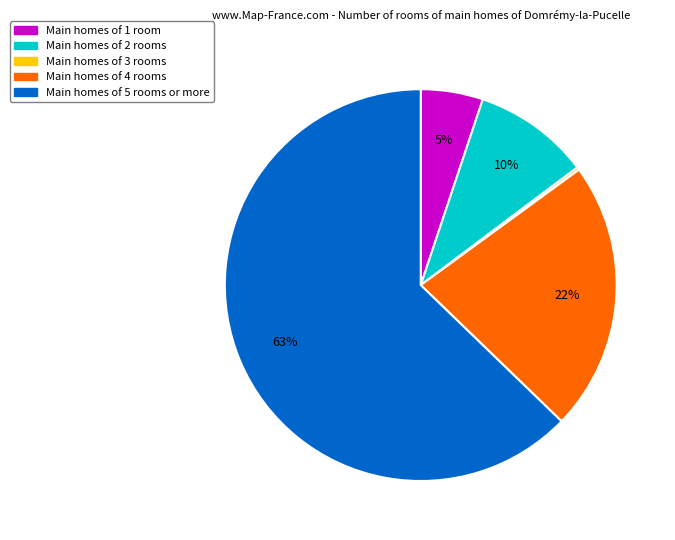

To the nearest percent, what is the average slice percentage?

20%